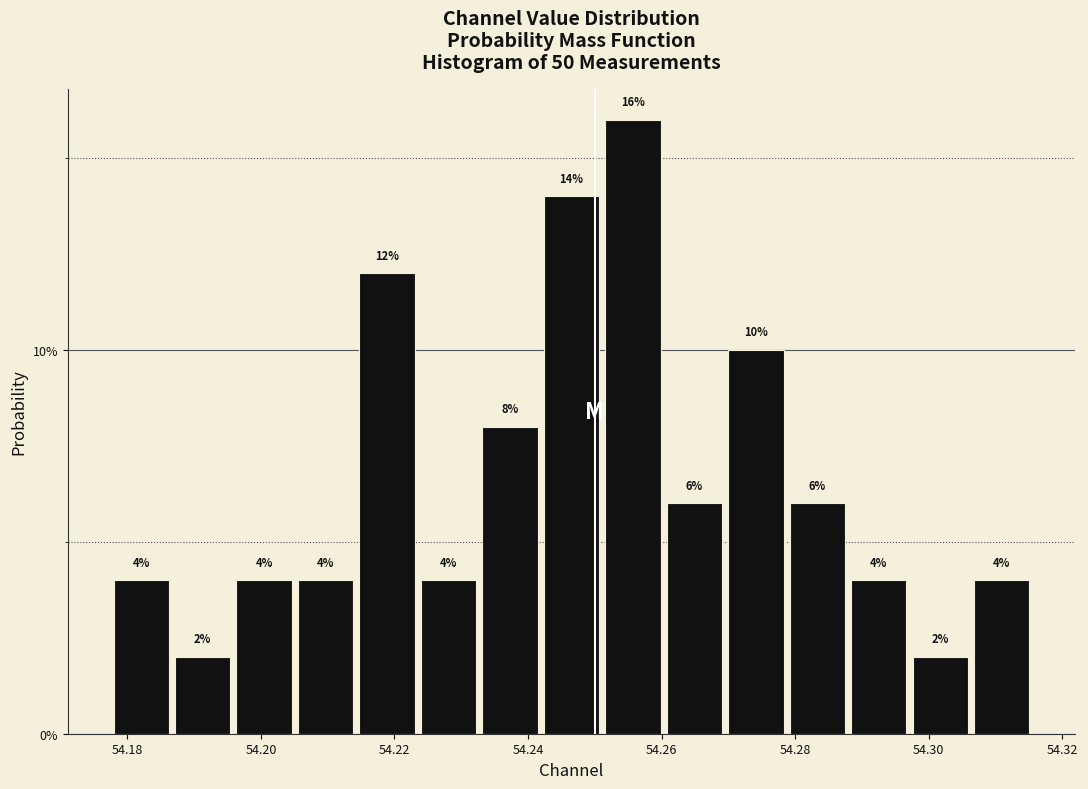

Over which range of the x-axis is the bar tallest?

54.252 to 54.260